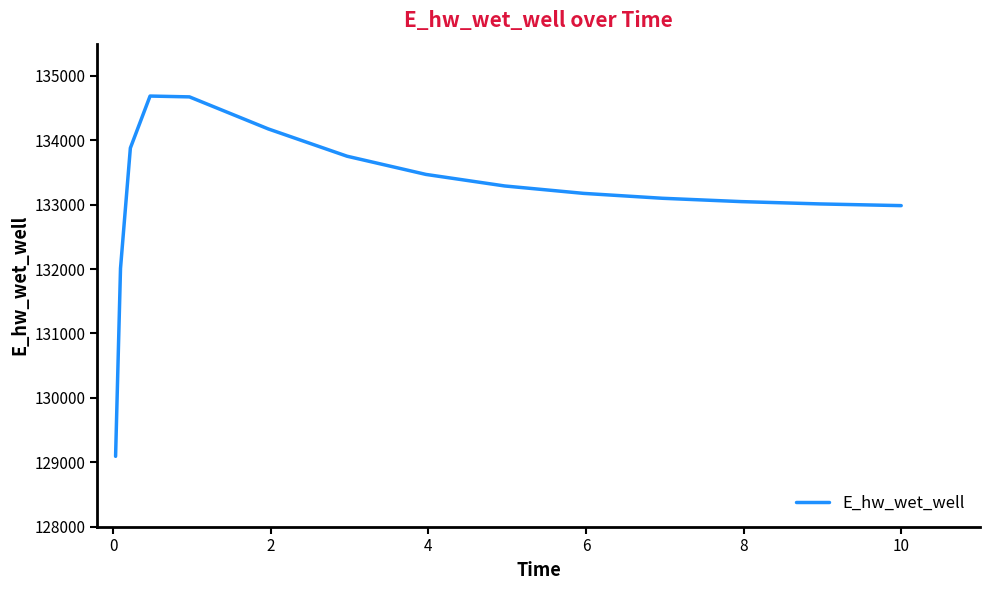

What is the difference between the second highest and second lowest values?

2662.7